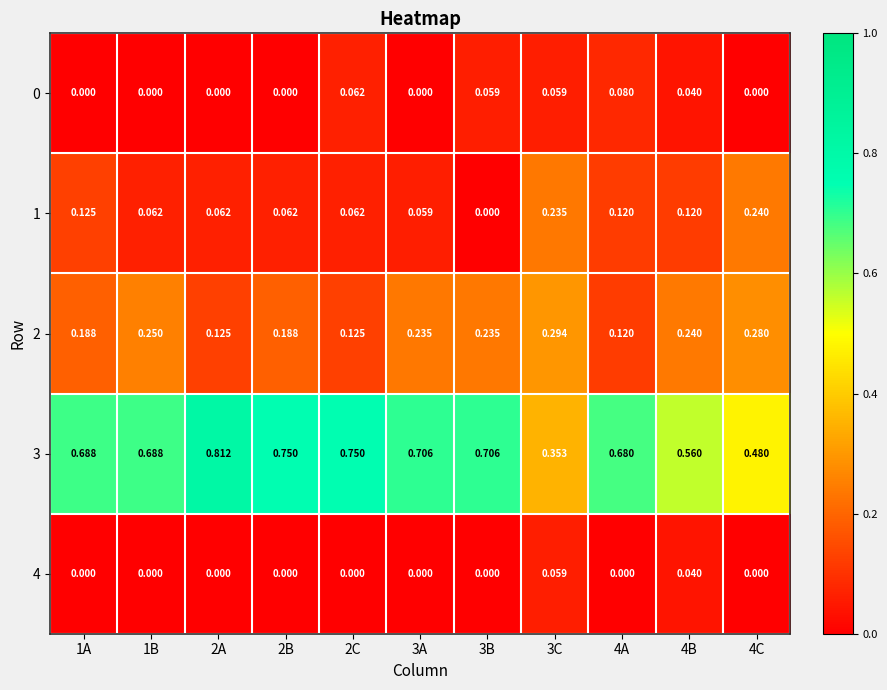

How many series are shown in this chart?

5